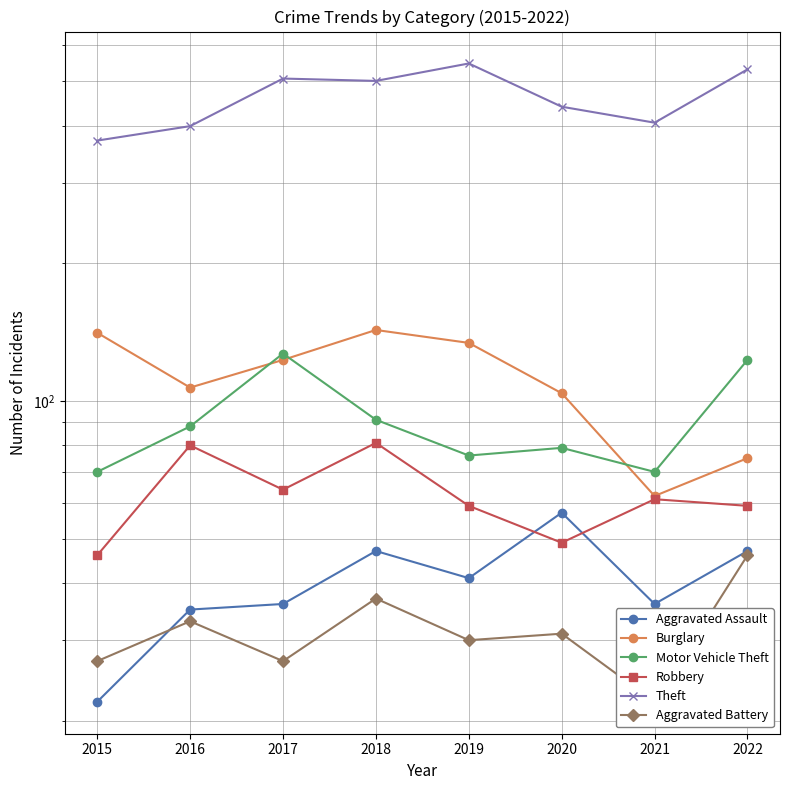

Reading left to right, what are all the values shown in this chart?

Aggravated Assault: 2015=22	2016=35	2017=36	2018=47	2019=41	2020=57	2021=36	2022=47
Burglary: 2015=141	2016=107	2017=123	2018=143	2019=134	2020=104	2021=62	2022=75
Motor Vehicle Theft: 2015=70	2016=88	2017=127	2018=91	2019=76	2020=79	2021=70	2022=123
Robbery: 2015=46	2016=80	2017=64	2018=81	2019=59	2020=49	2021=61	2022=59
Theft: 2015=371	2016=399	2017=507	2018=501	2019=547	2020=440	2021=406	2022=531
Aggravated Battery: 2015=27	2016=33	2017=27	2018=37	2019=30	2020=31	2021=22	2022=46